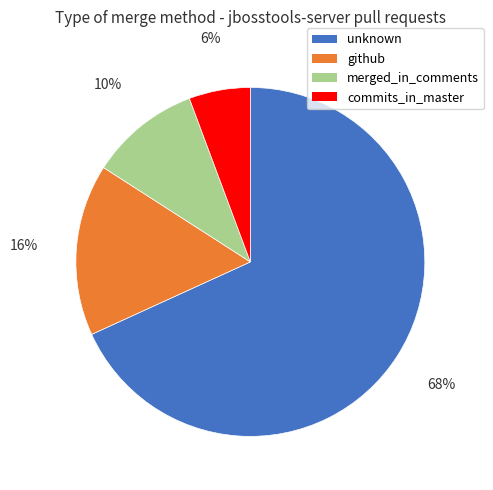

What is the largest slice in the pie chart?

unknown